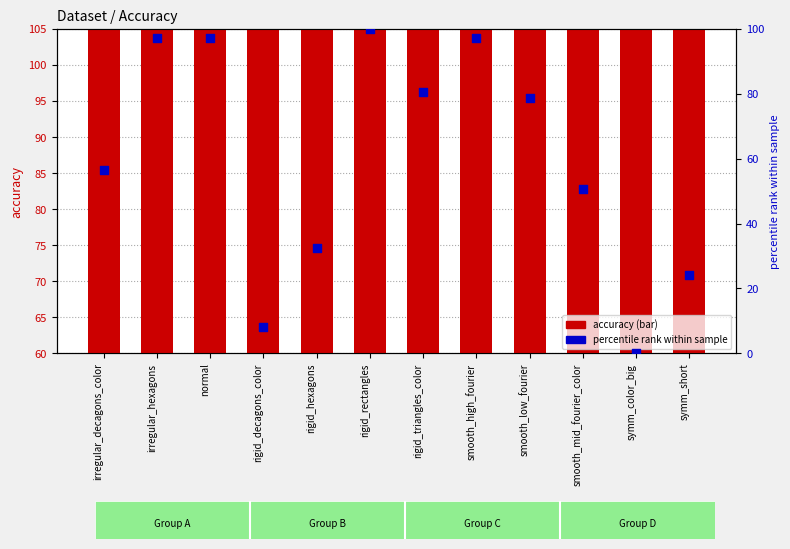

What is the total value across all series at rigid_decagons_color?

85.2